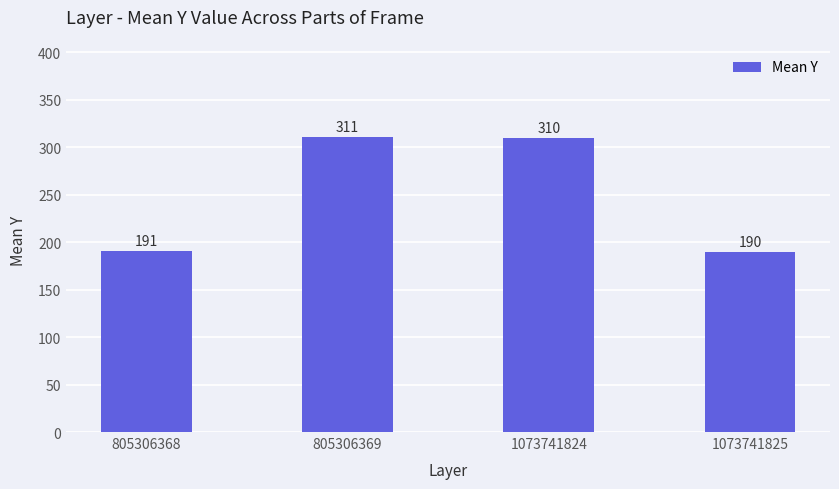

List the labels in order of value, smallest first.

1073741825, 805306368, 1073741824, 805306369